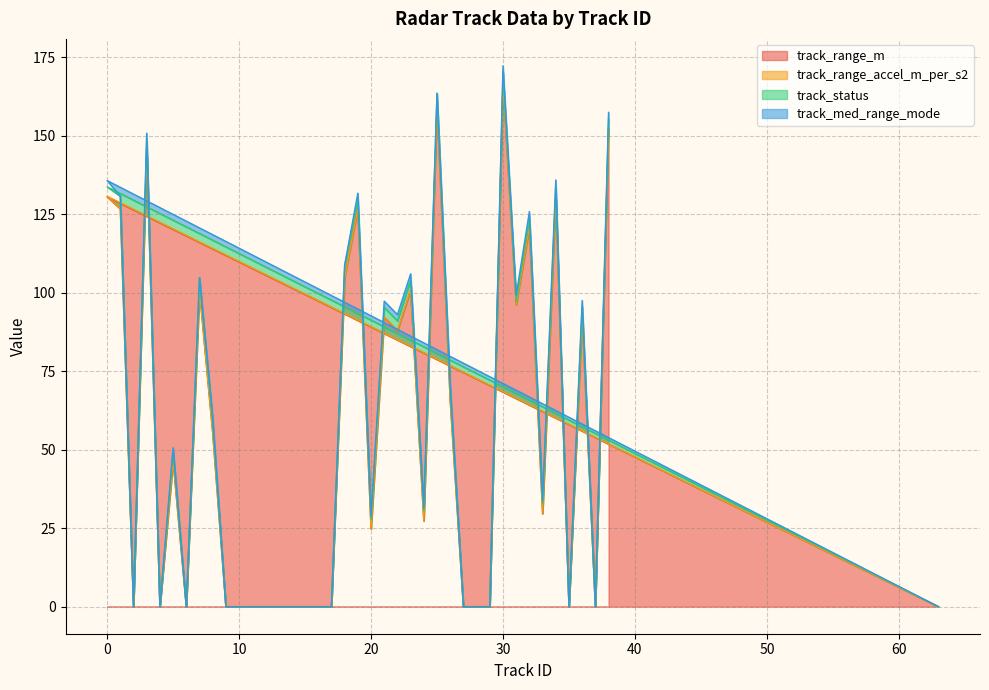

What position from the left is 14?

16